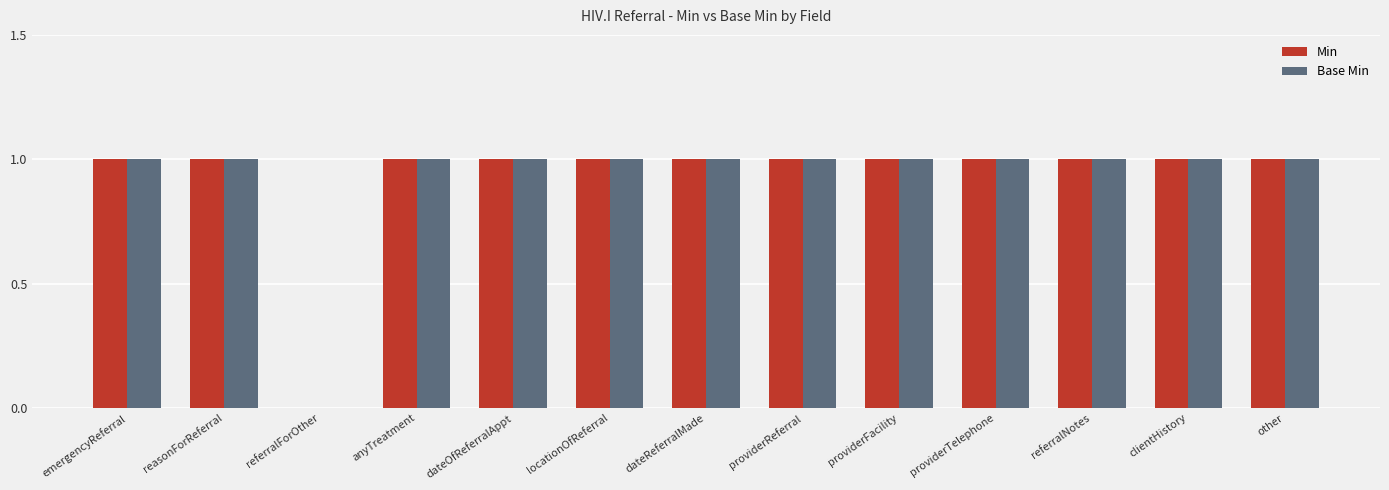

Reading right to left, extract all data points from this chart.

Min: other=1	clientHistory=1	referralNotes=1	providerTelephone=1	providerFacility=1	providerReferral=1	dateReferralMade=1	locationOfReferral=1	dateOfReferralAppt=1	anyTreatment=1	referralForOther=0	reasonForReferral=1	emergencyReferral=1
Base Min: other=1	clientHistory=1	referralNotes=1	providerTelephone=1	providerFacility=1	providerReferral=1	dateReferralMade=1	locationOfReferral=1	dateOfReferralAppt=1	anyTreatment=1	referralForOther=0	reasonForReferral=1	emergencyReferral=1